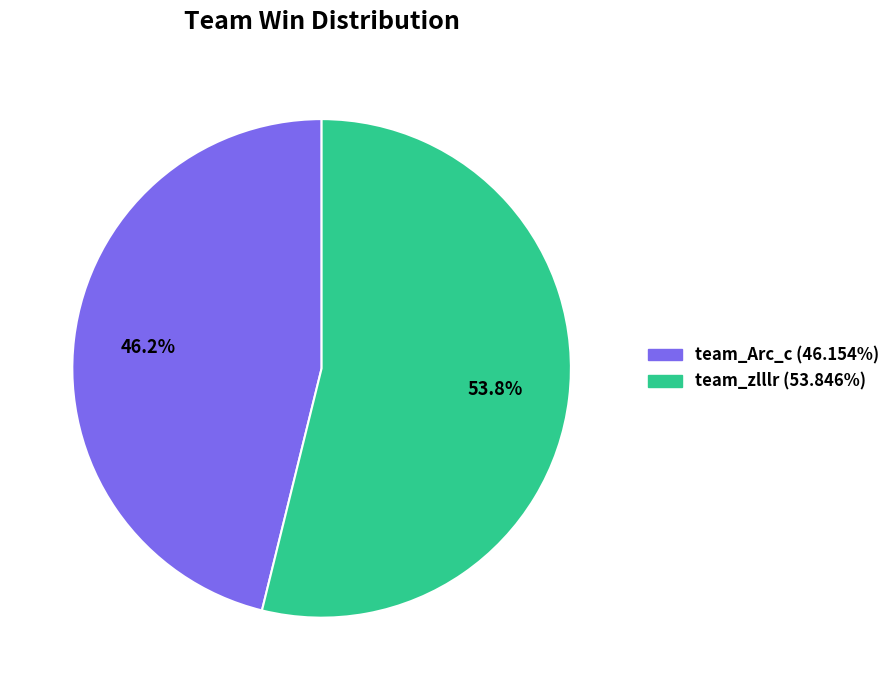

To the nearest percent, what percentage of the pie is team_Arc_c?

46%